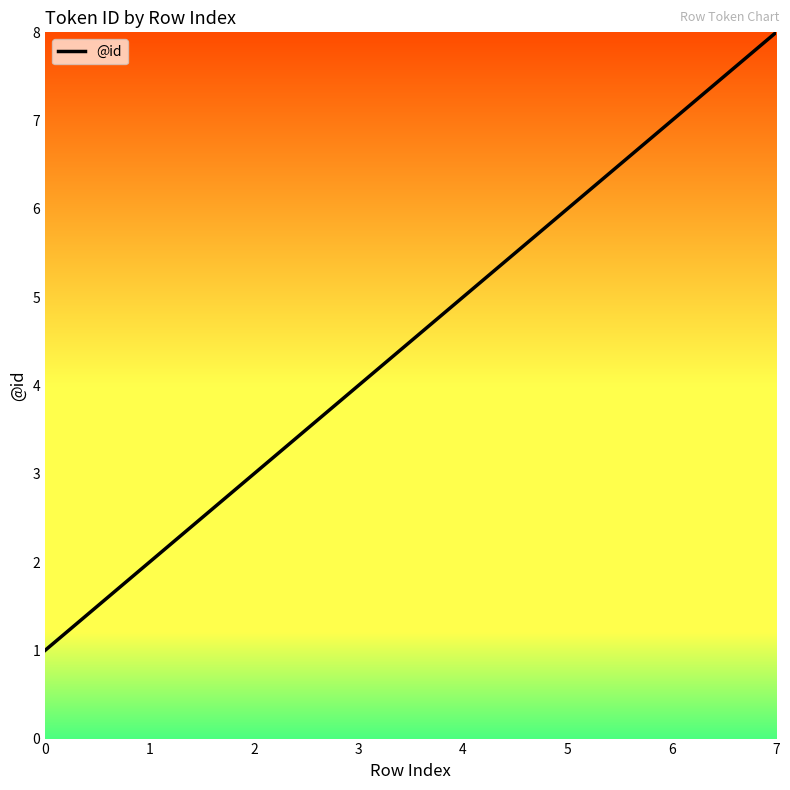

Reading left to right, what are all the values shown in this chart?

0=1	1=2	2=3	3=4	4=5	5=6	6=7	7=8